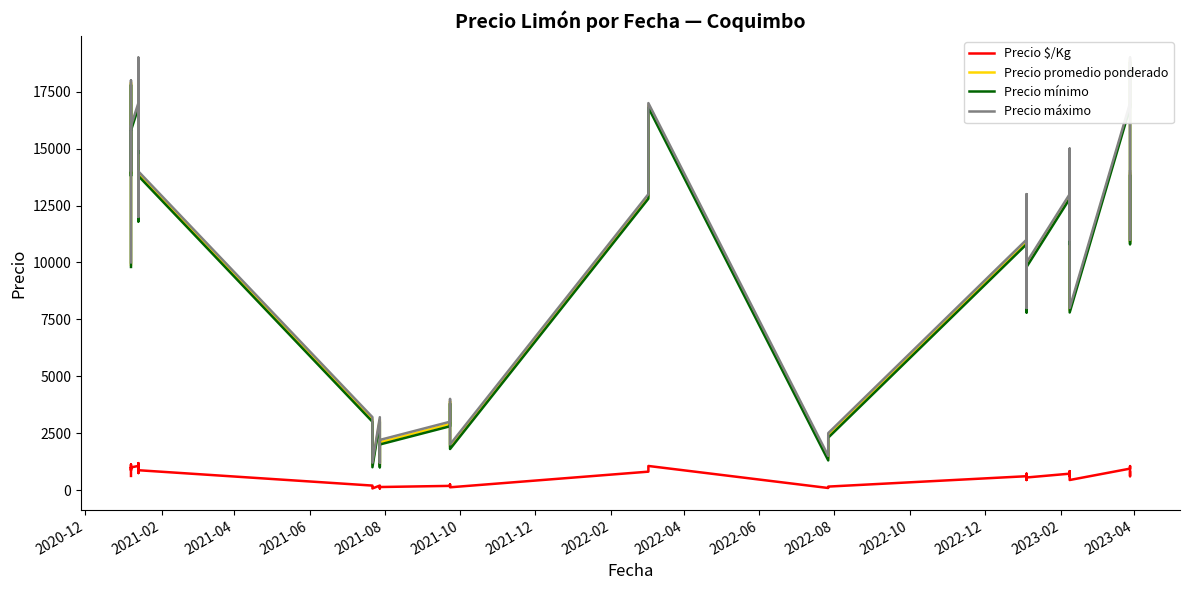

Is the value of Precio promedio ponderado at 21 greater than the value of Precio $/Kg at 27?

Yes